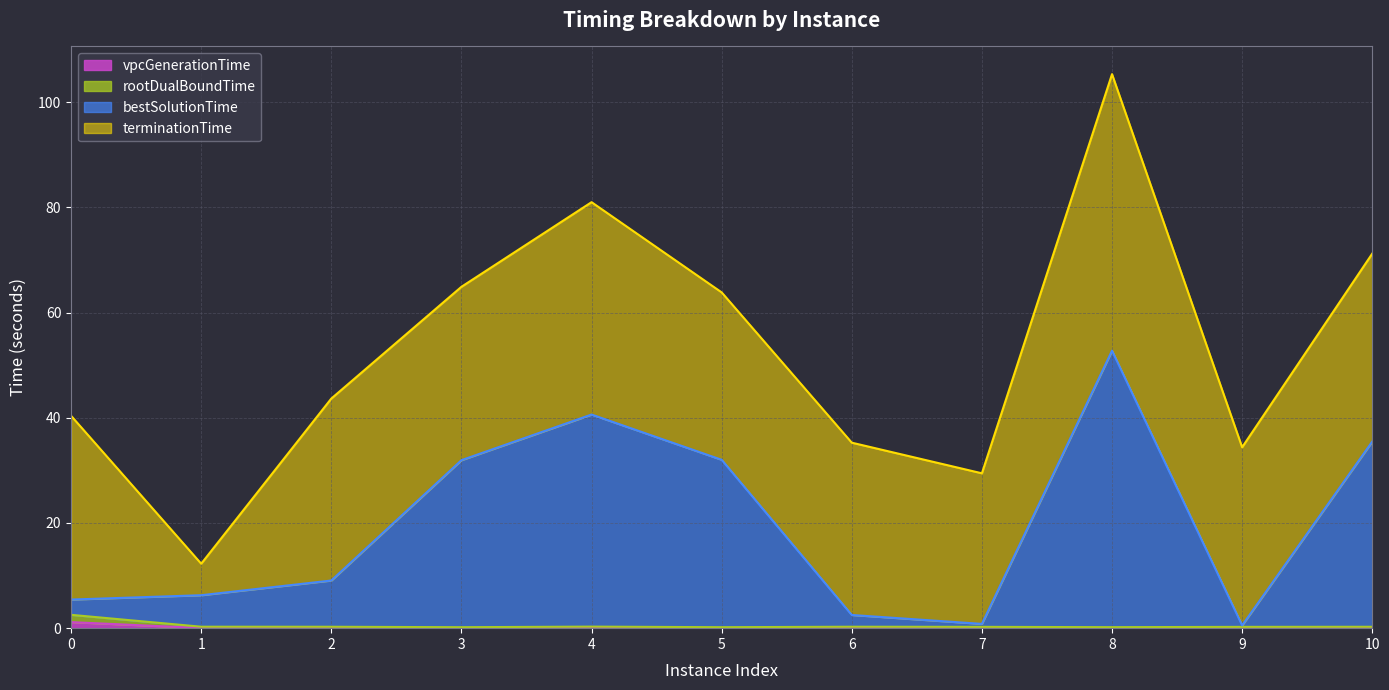

Which series changed the most between 2 and 5?

bestSolutionTime